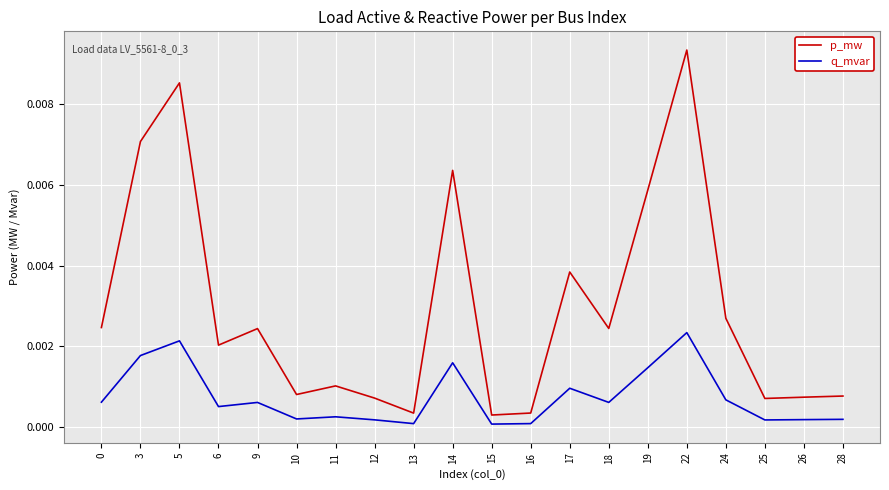

At which category does q_mvar reach its first local valley?

6